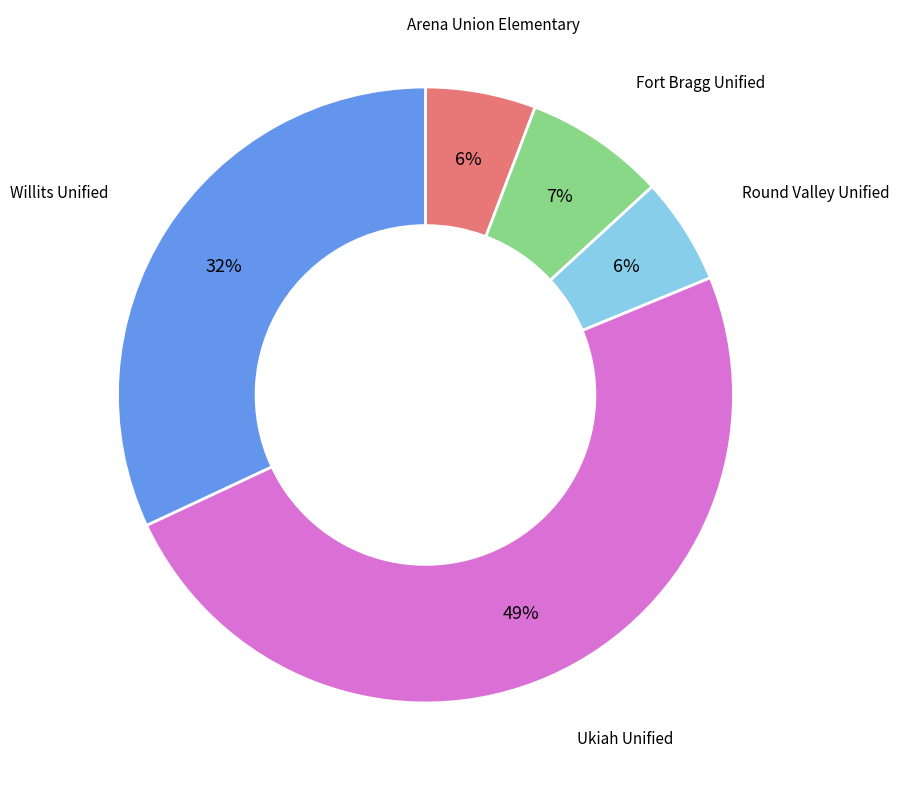

Is there a majority slice in this chart?

No